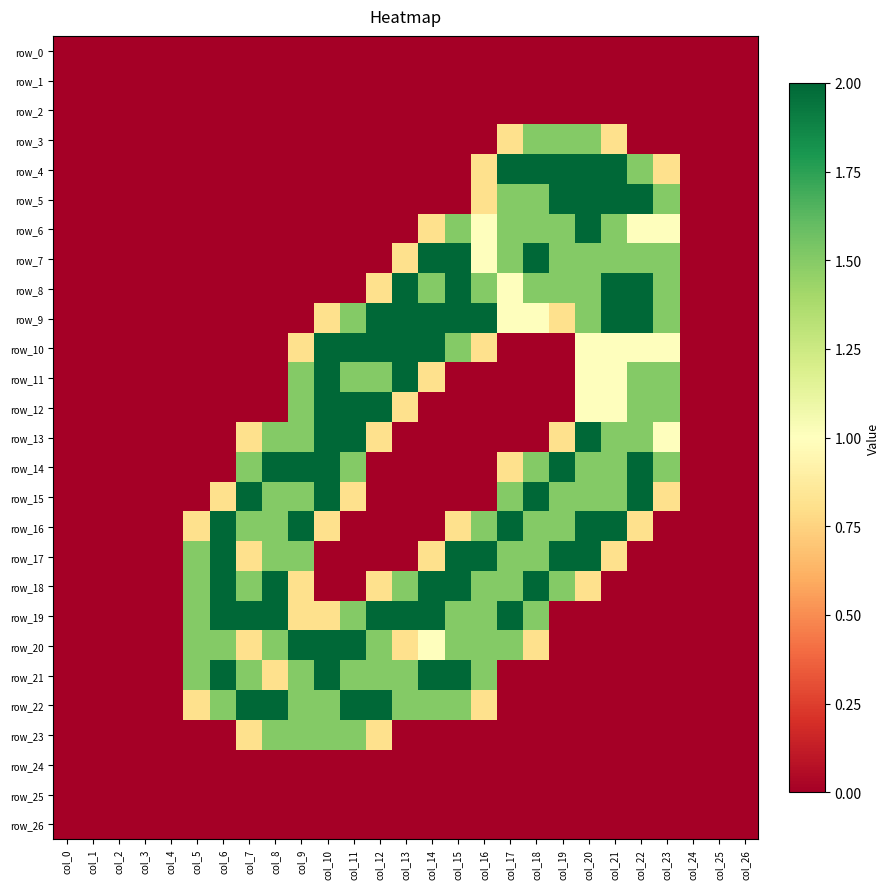

What is the greatest value displayed?

2.0